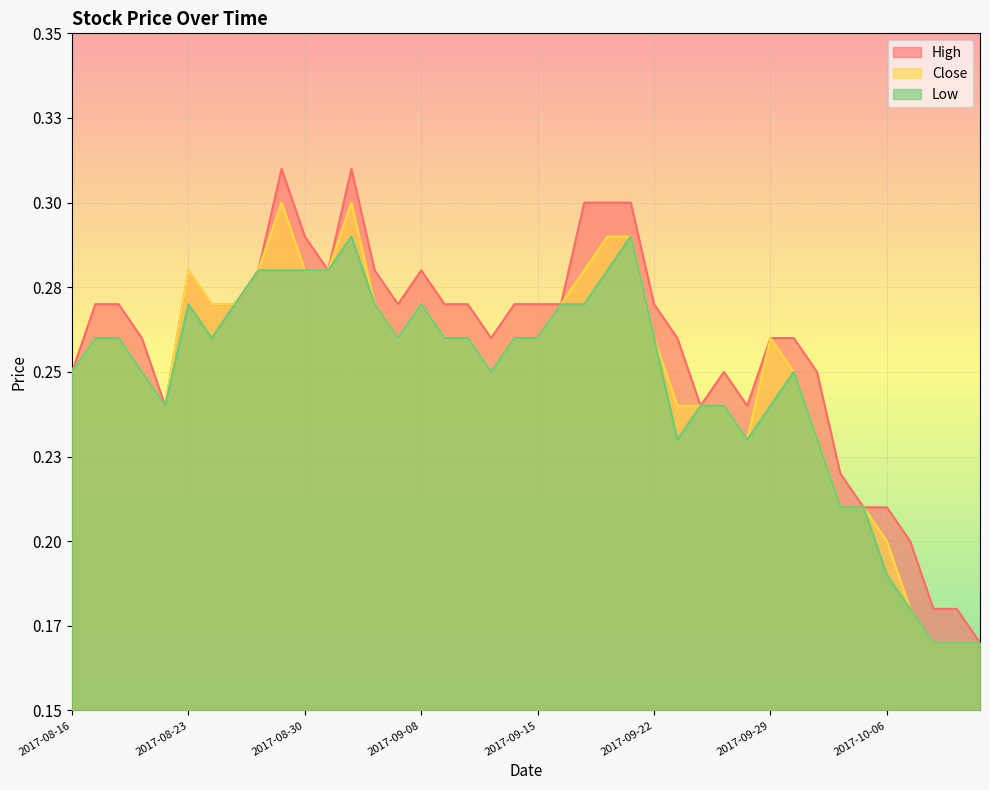

What is the label of the 15th point from the left?

2017-09-06